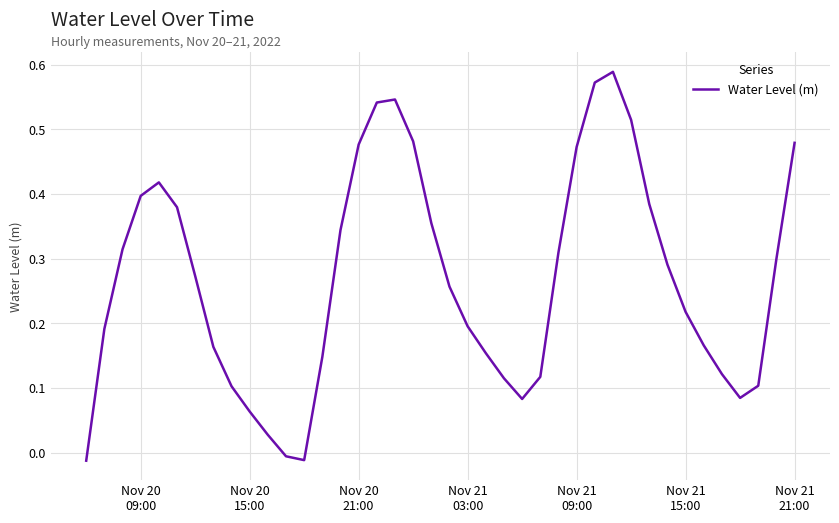

Does the chart have visible grid lines?

Yes